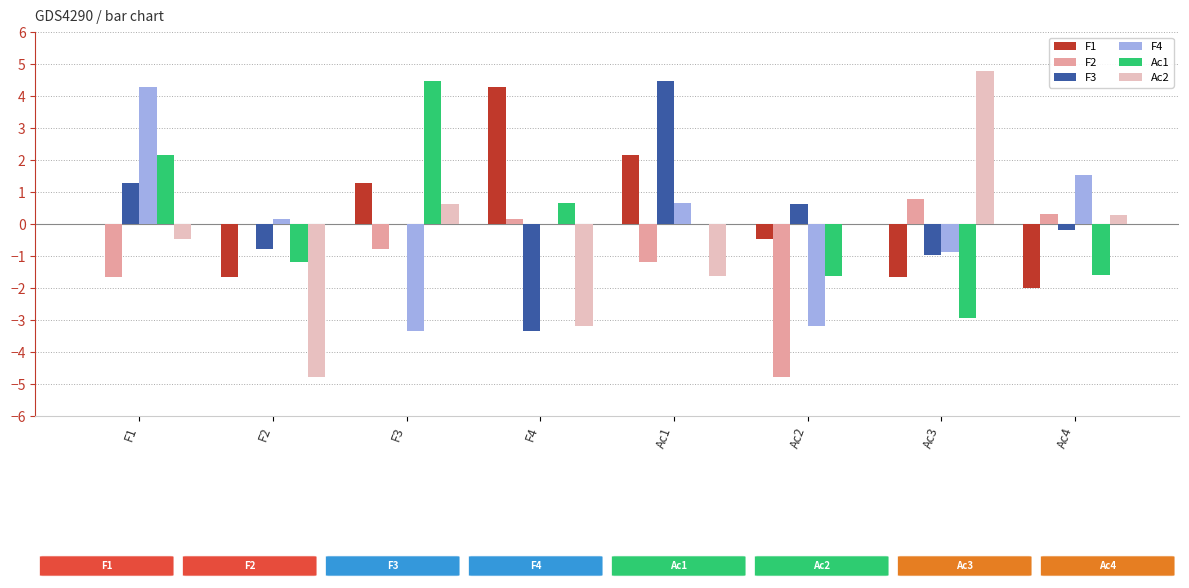

What is the spread (max minus min) of values at Ac1?

6.1